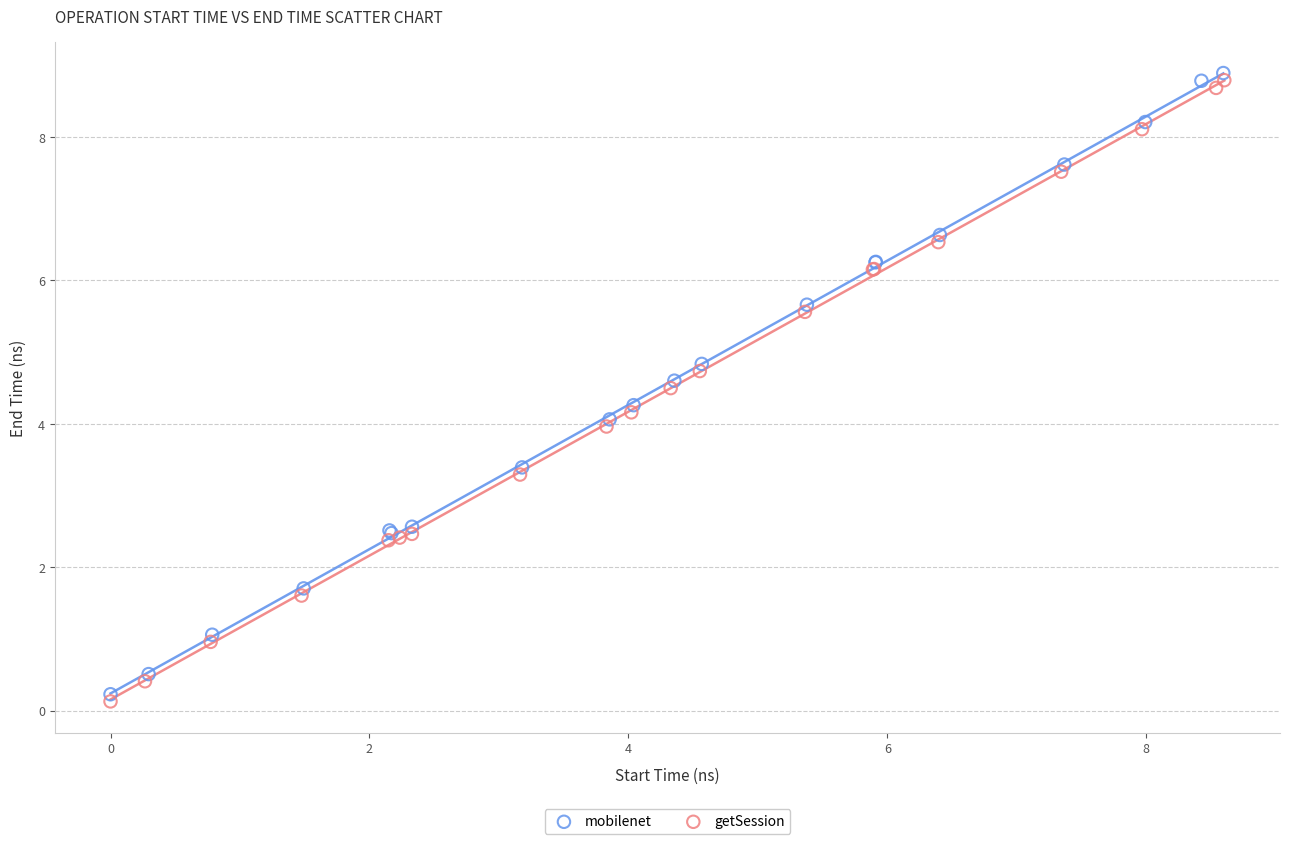

What are all the series names shown in the legend?

mobilenet, getSession